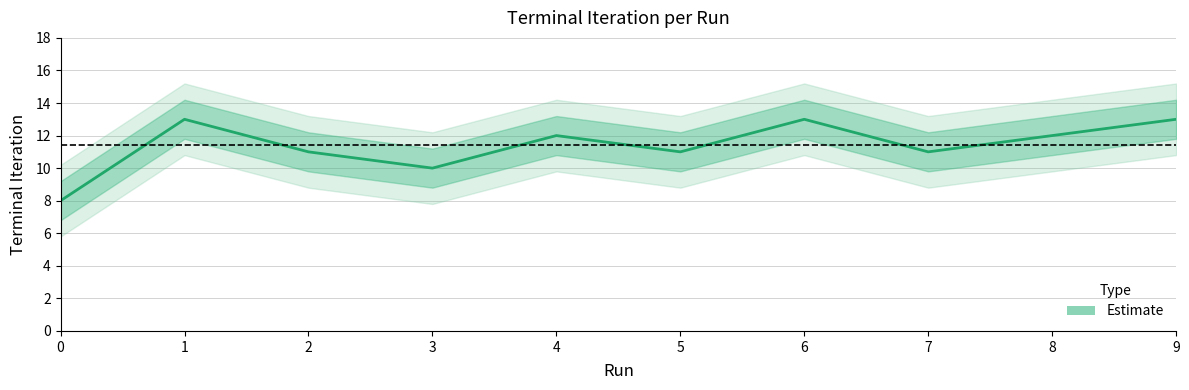

True or false: there are more than 1 points higher than both neighbors.

True